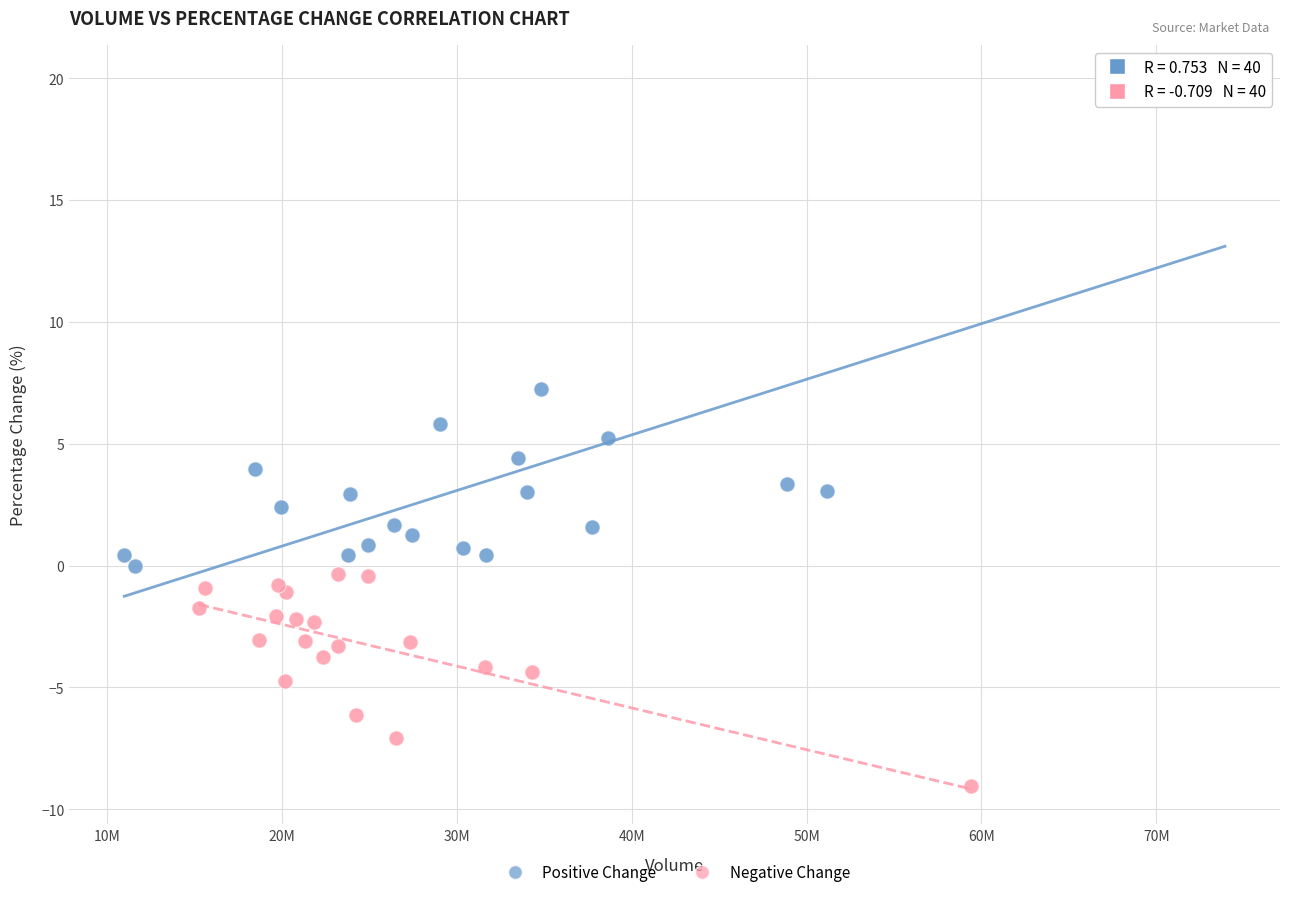

What are all the series names shown in the legend?

Positive Change, Negative Change